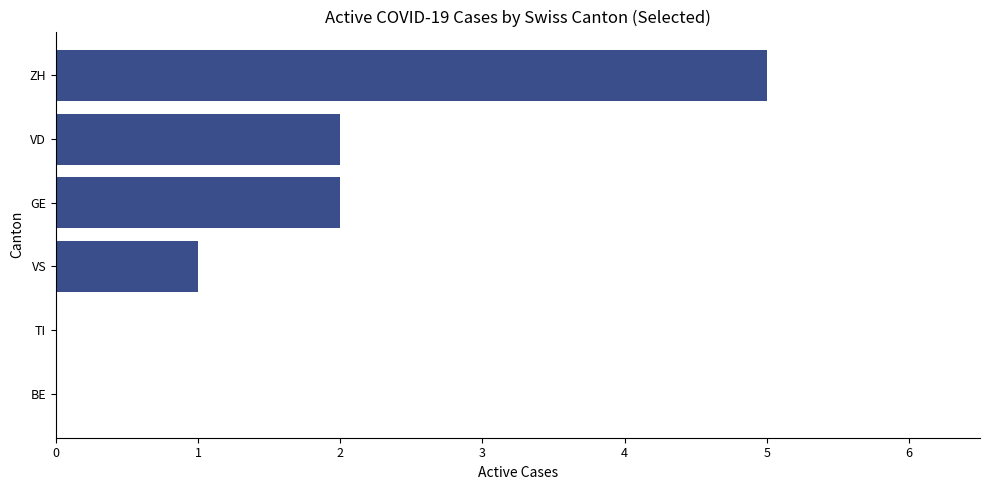

Read the value at ZH.

5